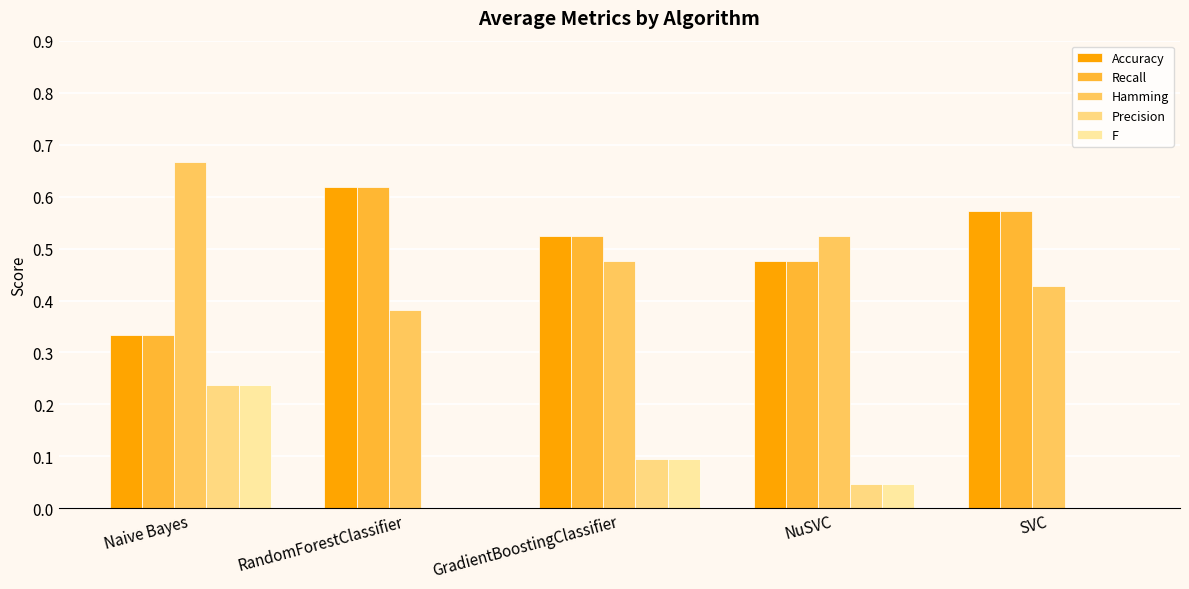

Is the value of Precision at GradientBoostingClassifier greater than the value of Hamming at GradientBoostingClassifier?

No